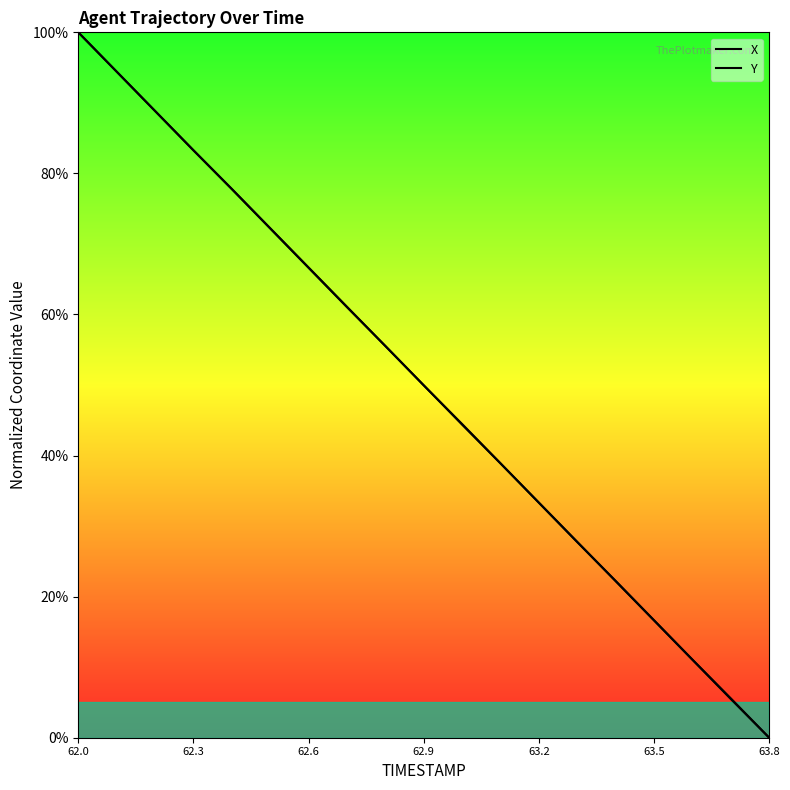

The Y series shows 16.6 at 63.5. True or false?

True